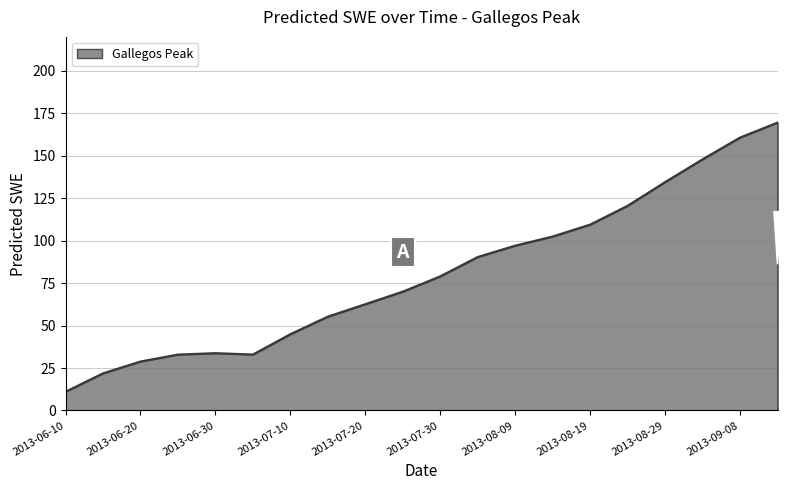

What is the maximum value shown in the chart?

169.5